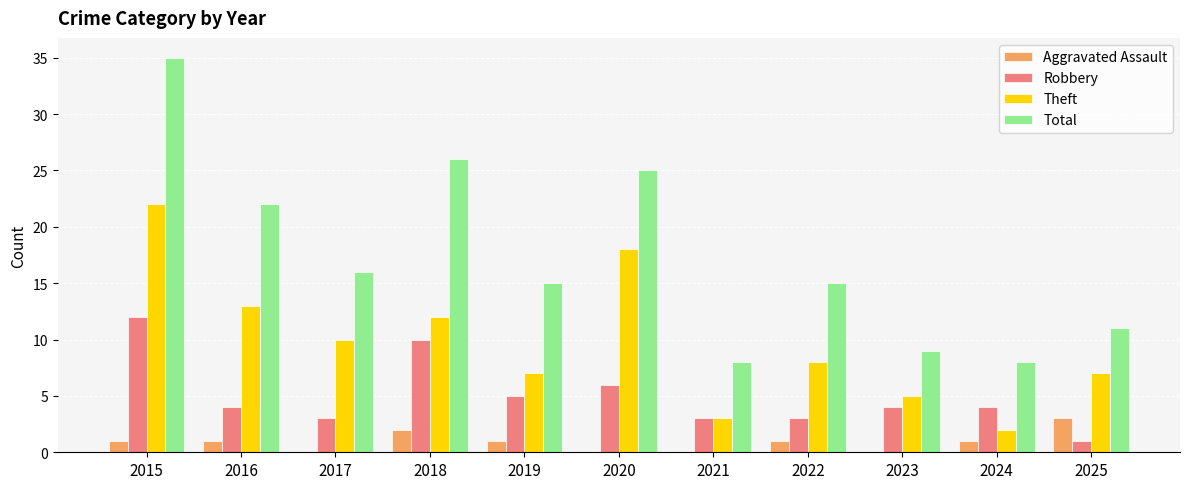

Does the chart contain stacked bars?

No